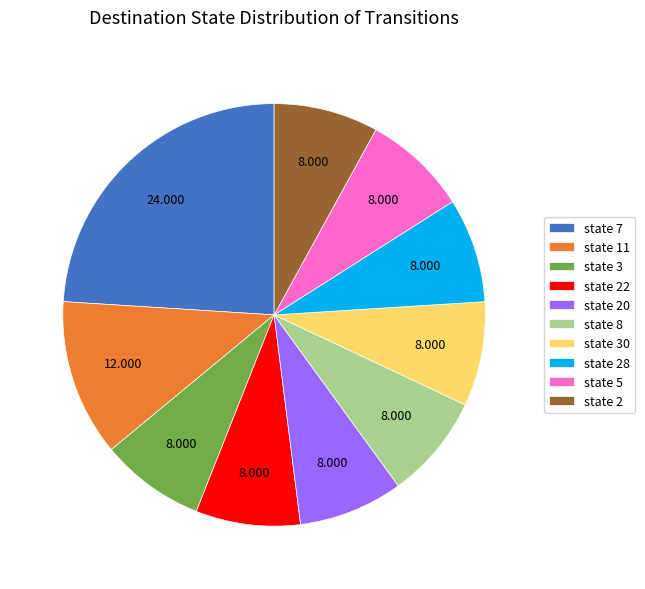

Combined, do state 28 and state 11 account for over 50%?

No